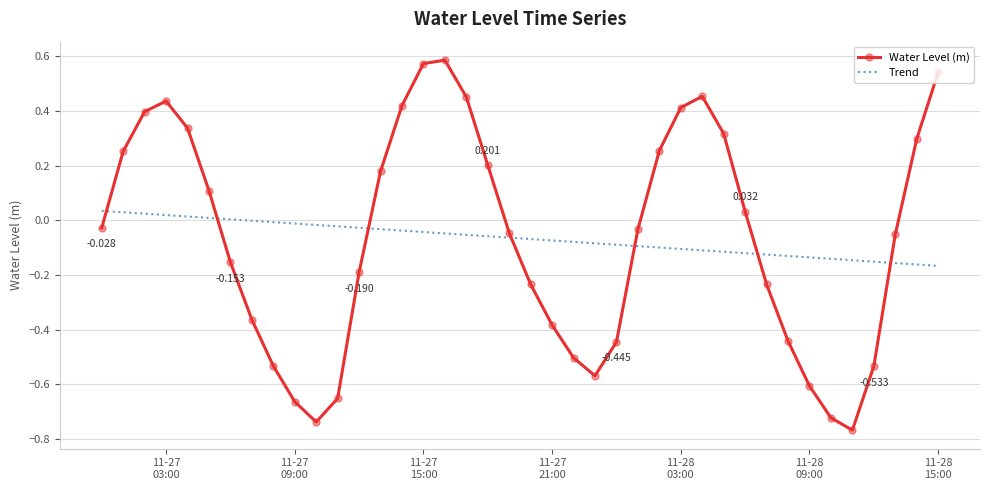

Which series has the largest range (max minus min)?

Water Level (m)